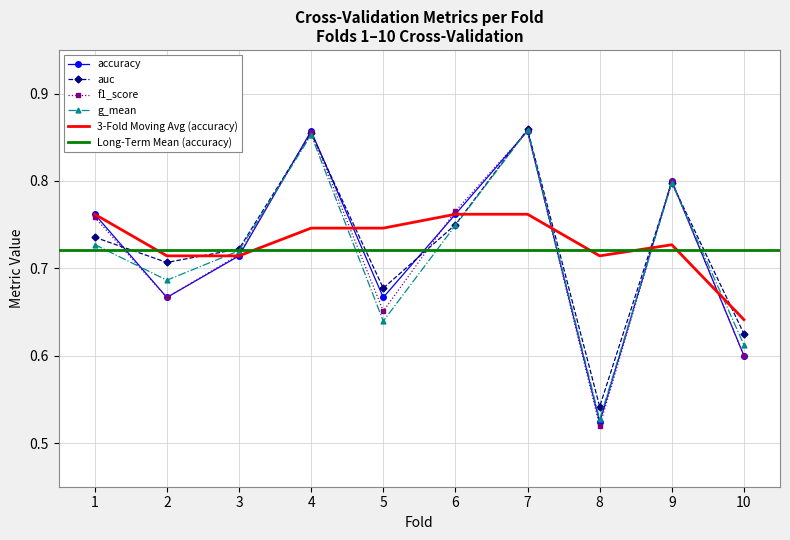

What is the highest value of the accuracy series?

0.9